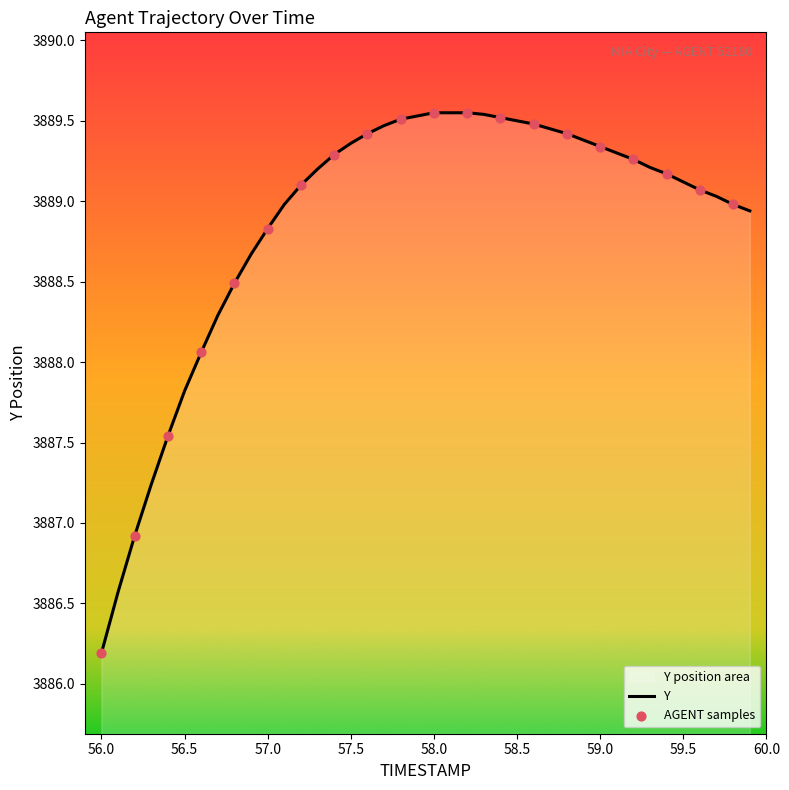

Read the value at 57.0.

3888.8